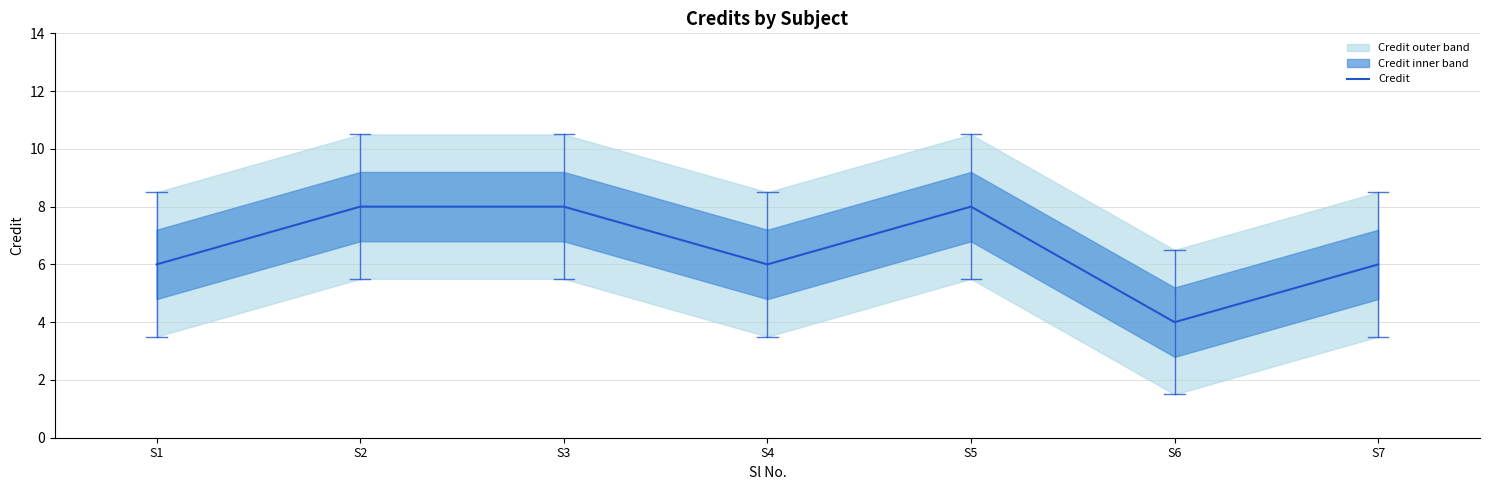

How many distinct data groups are displayed?

1